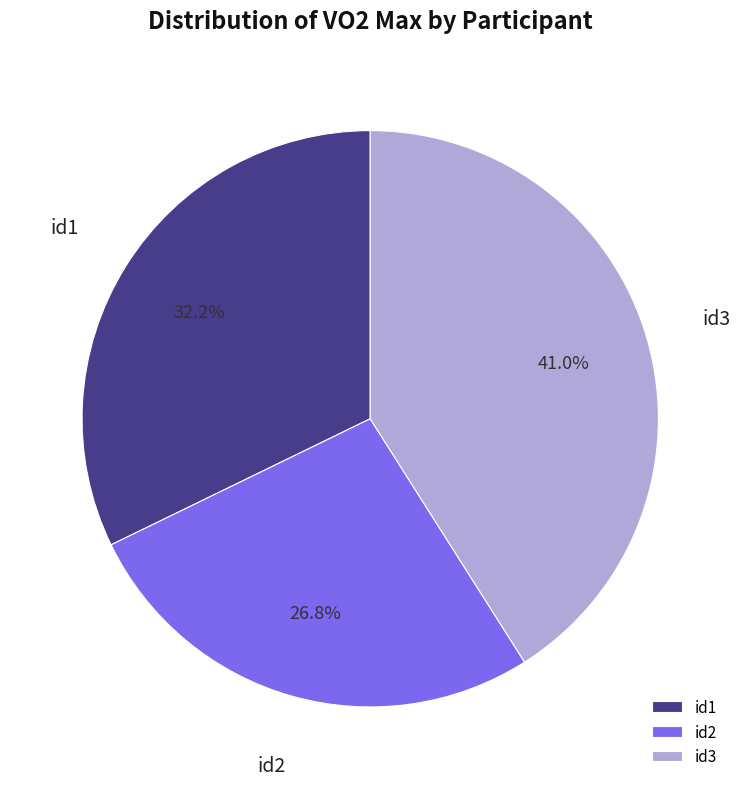

Rank the categories by value from highest to lowest.

id3, id1, id2